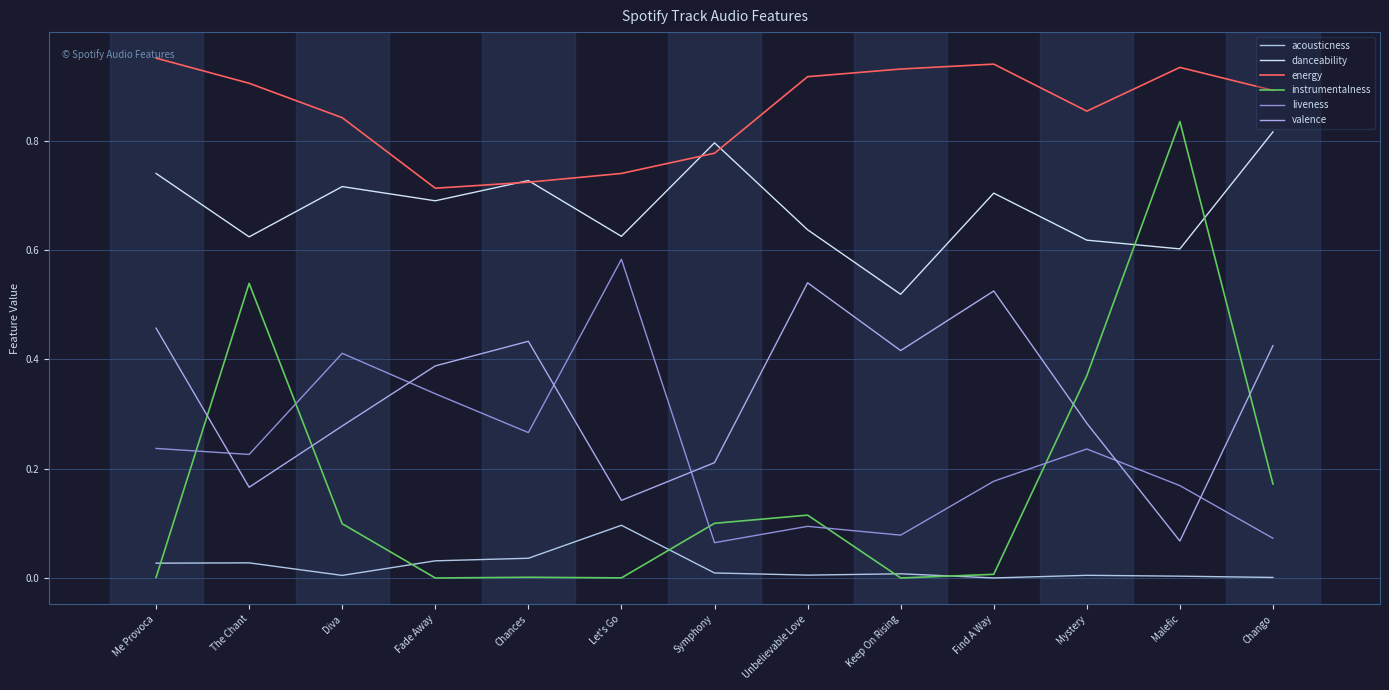

Between Let's Go and Mystery, which series saw the biggest shift?

instrumentalness